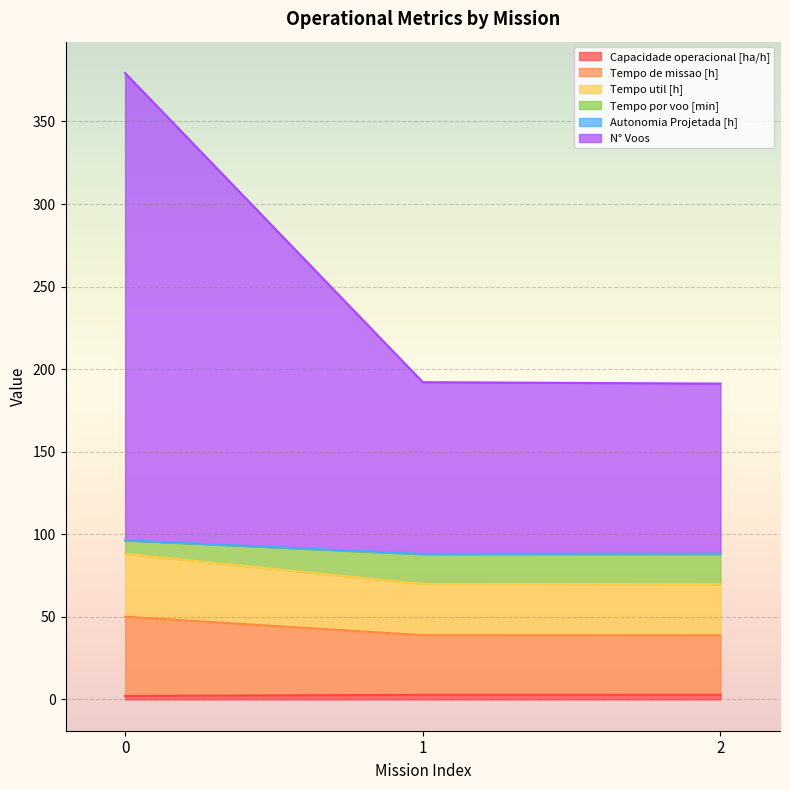

Does the chart display data point markers on the line(s)?

No